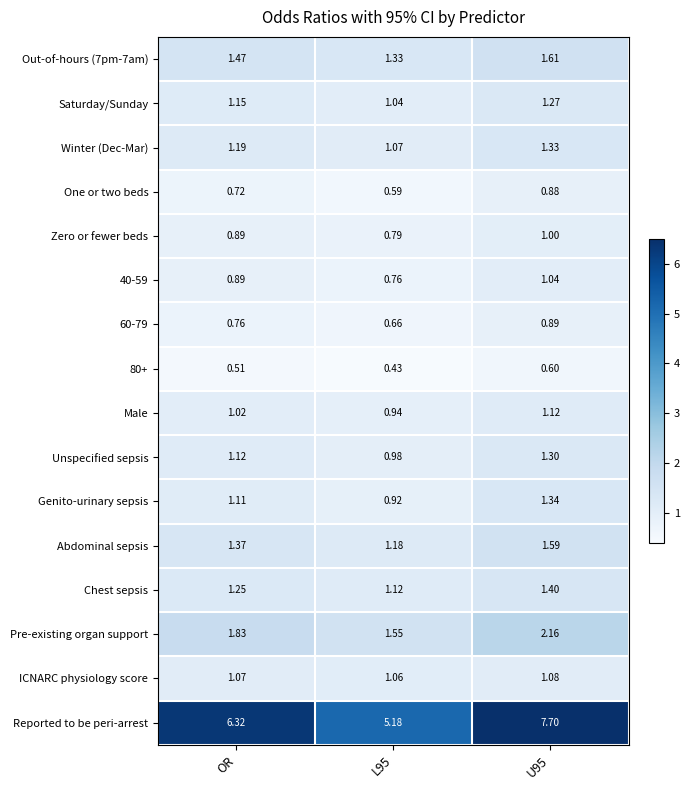

Which series changed the most between L95 and U95?

Reported to be peri-arrest